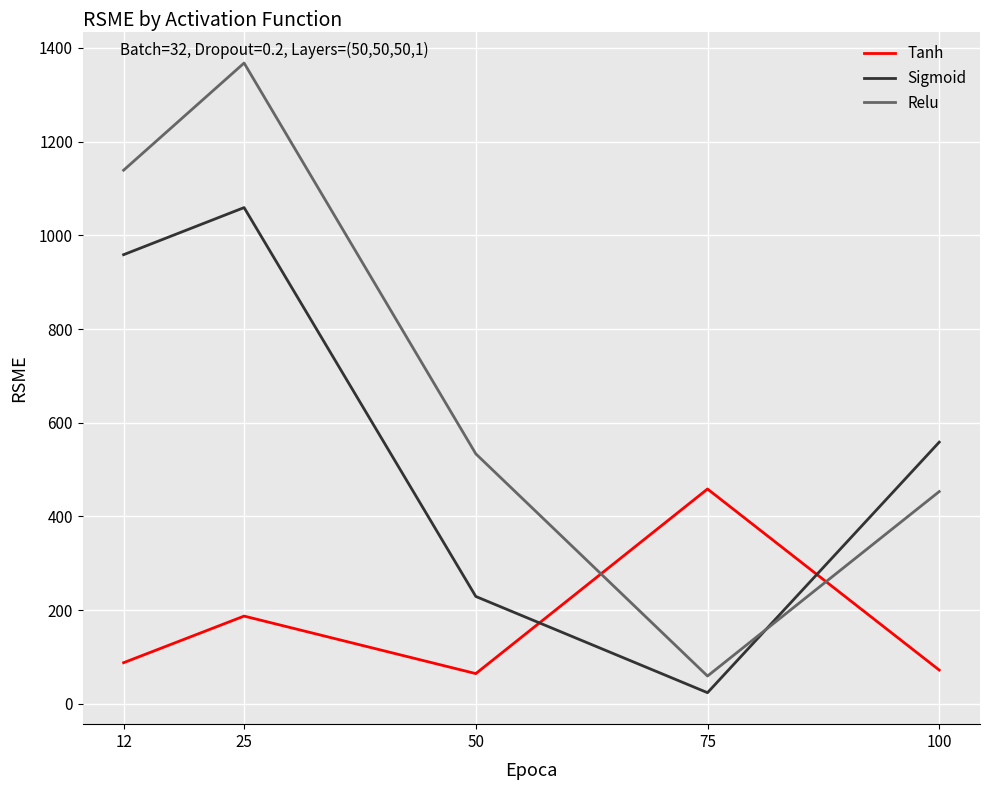

At which label is Relu closest to 713?

50